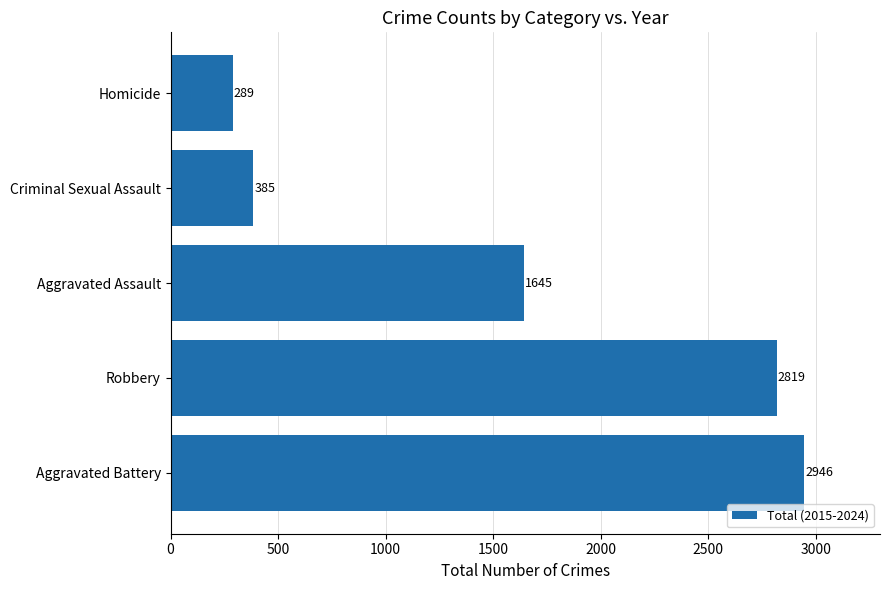

What is the greatest value displayed?

2946